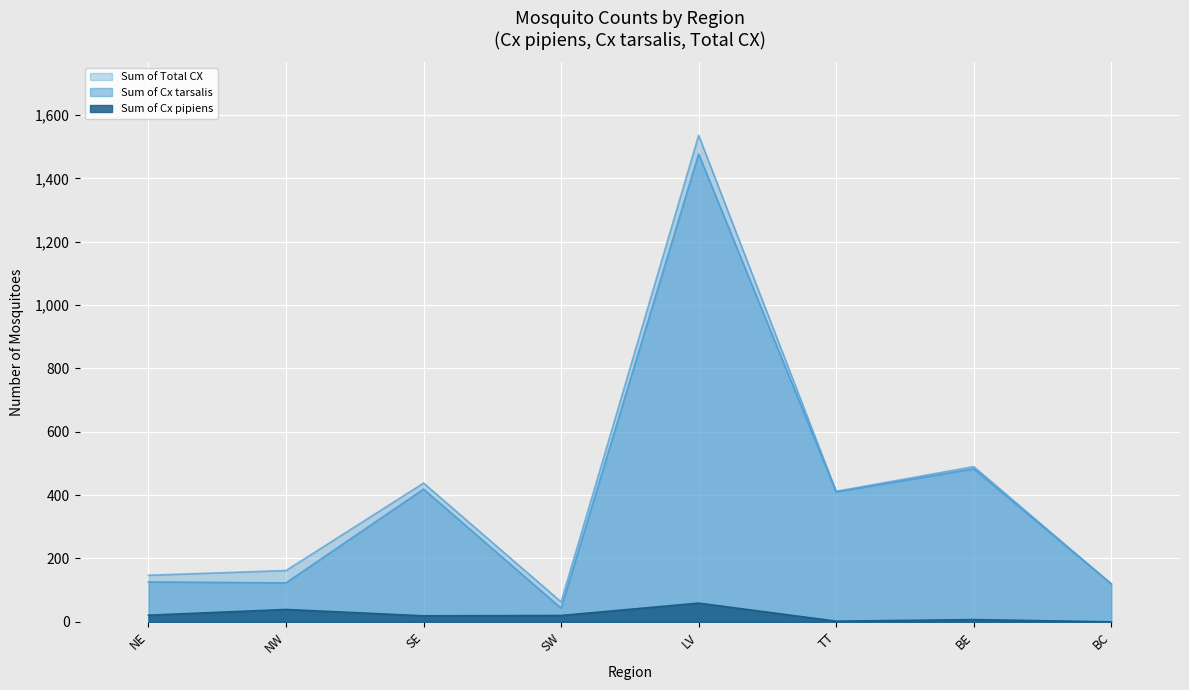

Is the value of Sum of Cx pipiens at SW greater than the value of Sum of Cx tarsalis at SE?

No